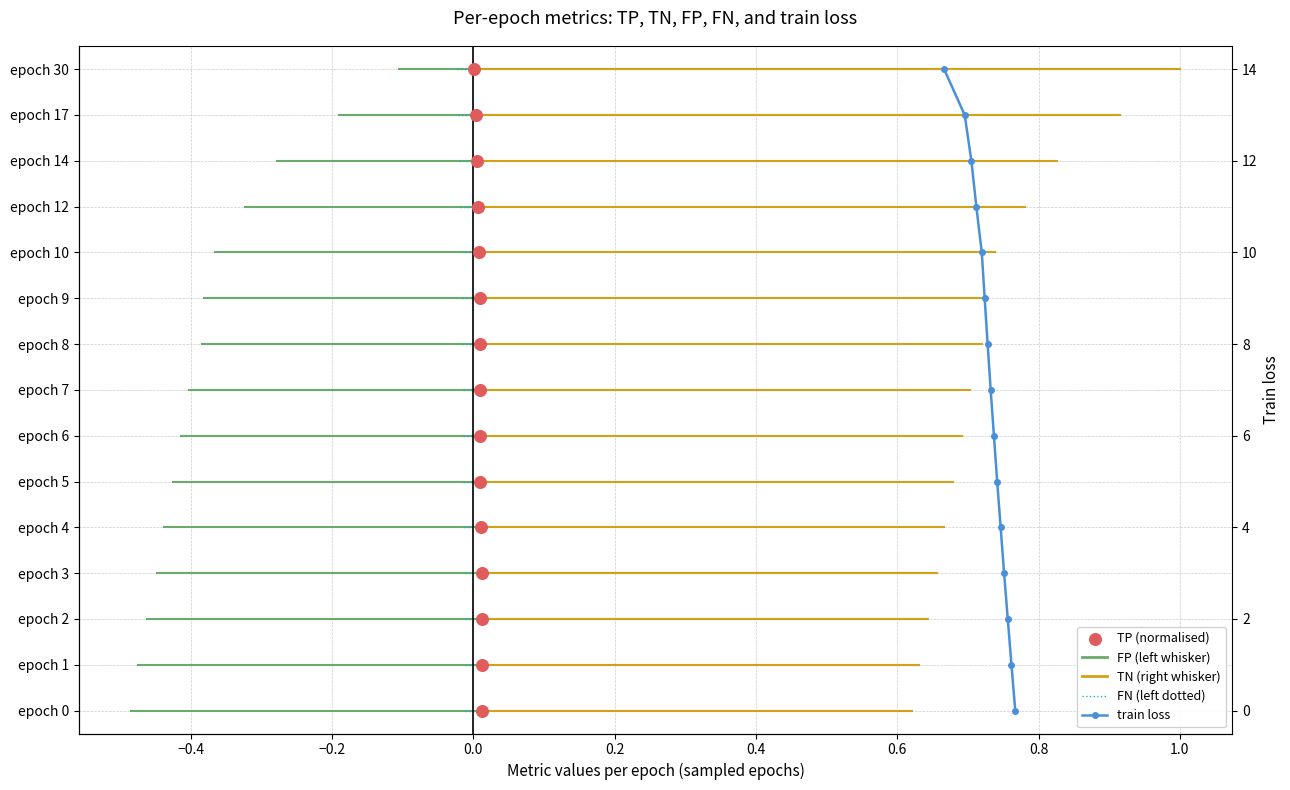

Is the value of TP (normalised) at 0.6 greater than the value of train loss at 14?

No